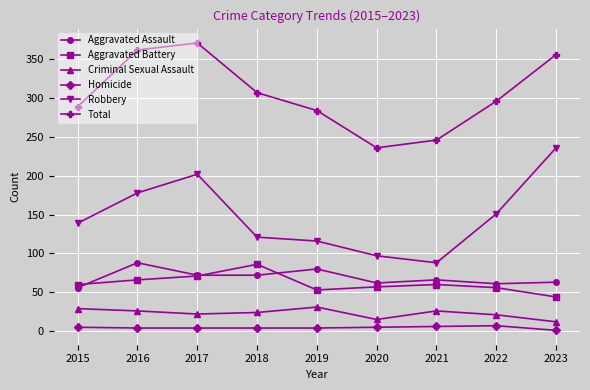

The value of Total at 2015 is 513. True or false?

False